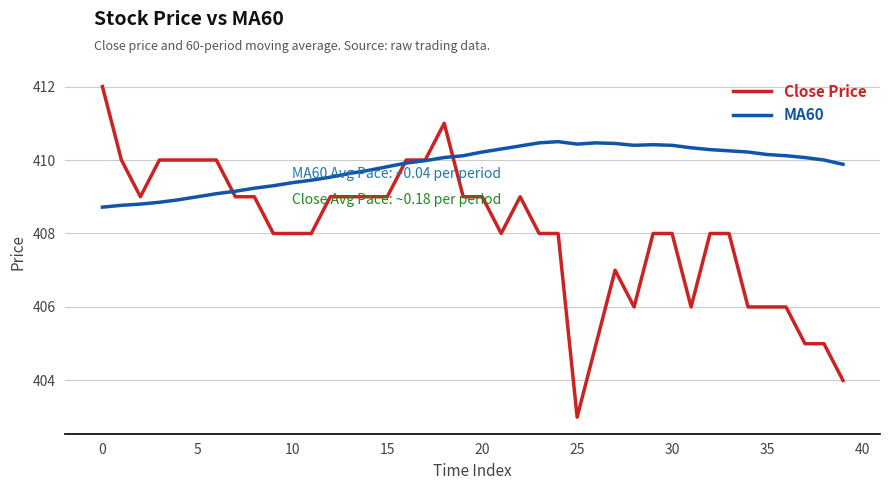

At how many categories does at least one series exceed 408?

40